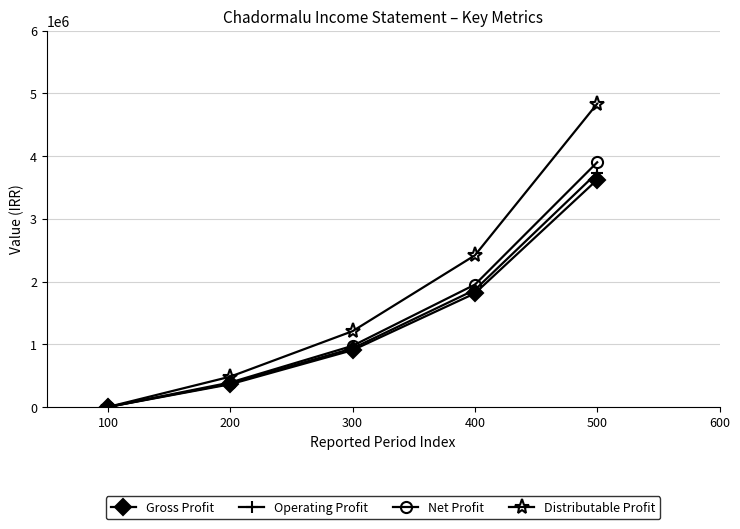

How many lines are shown in the chart?

4